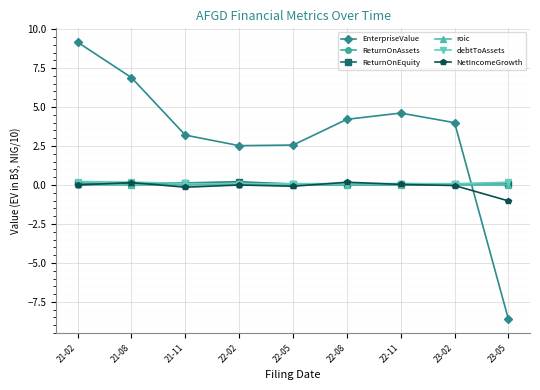

Which series has the largest total across all categories?

EnterpriseValue